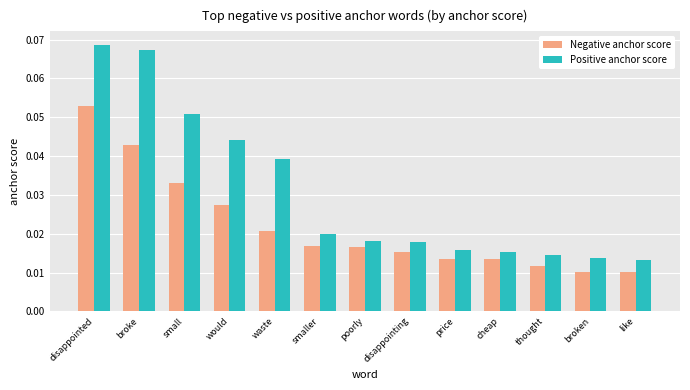

What is the sum of all Negative anchor score values?

0.3